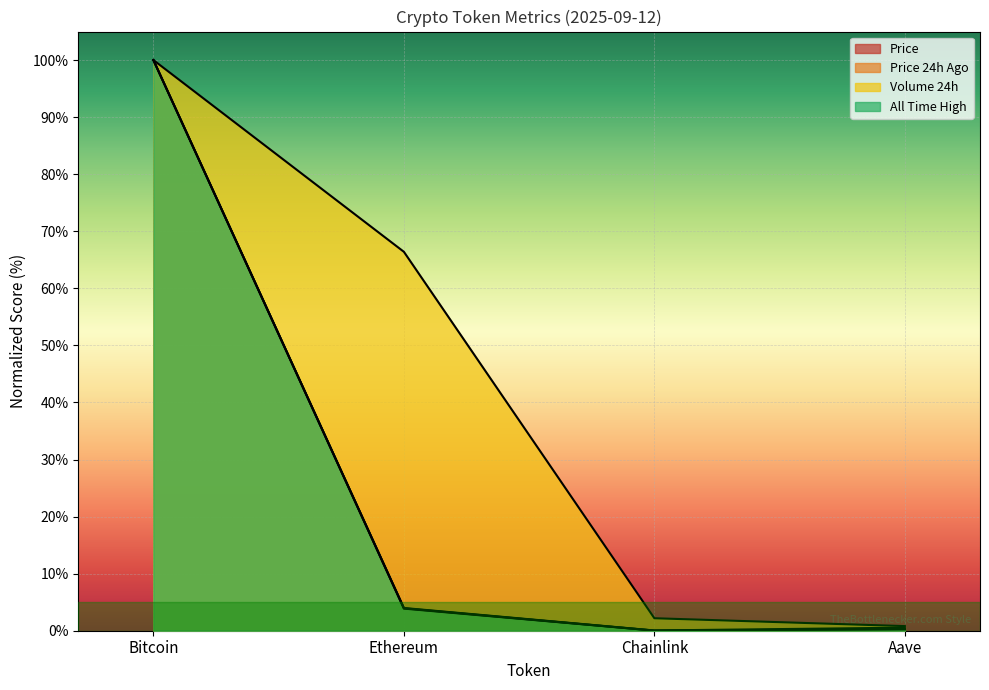

What is the difference between the allTimeHigh values at Bitcoin and Chainlink?

100.0